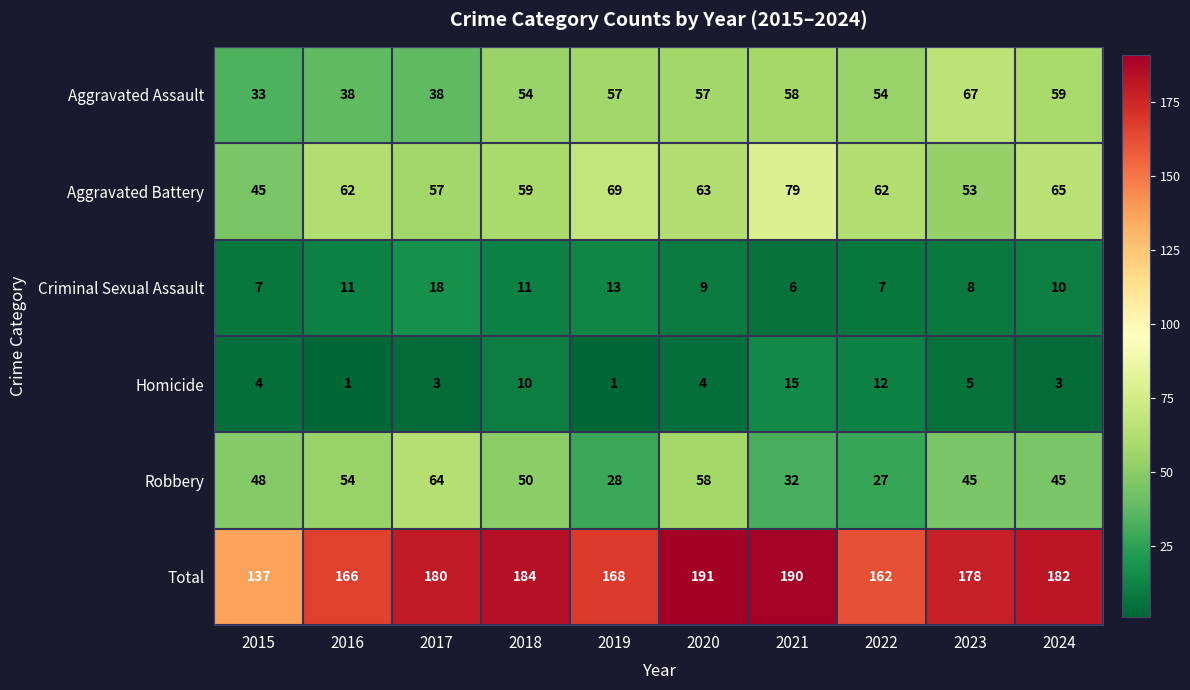

What is the maximum value shown in the chart?

191